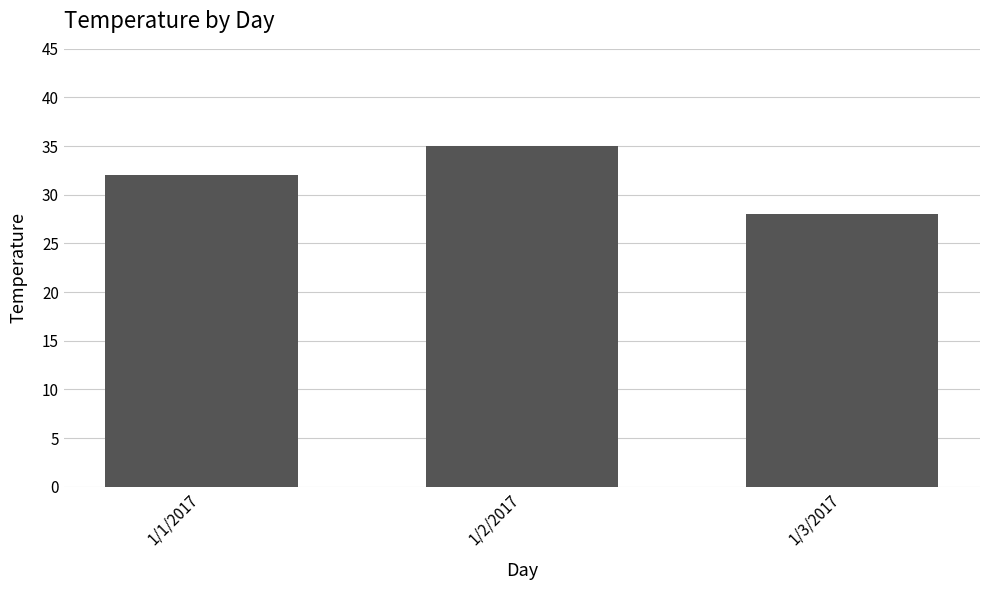

Count the values in the range 28 to 35.

3